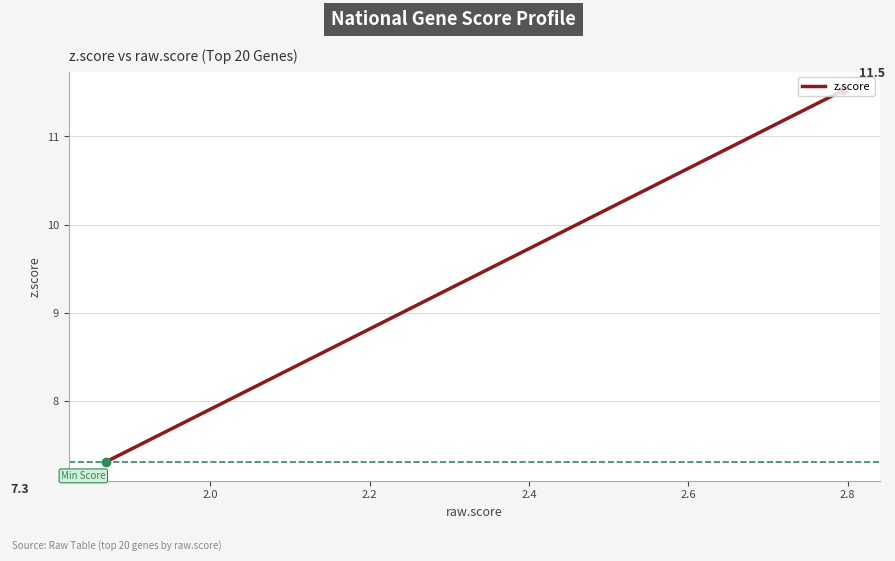

What is the average value?

8.3